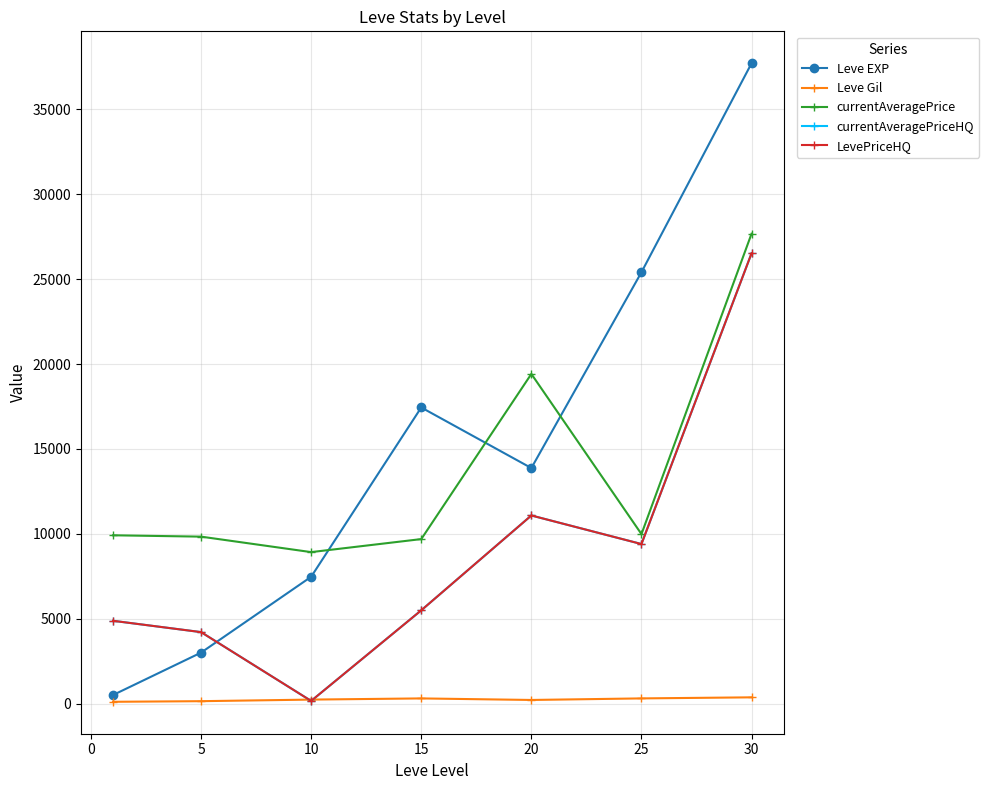

How many lines are shown in the chart?

5